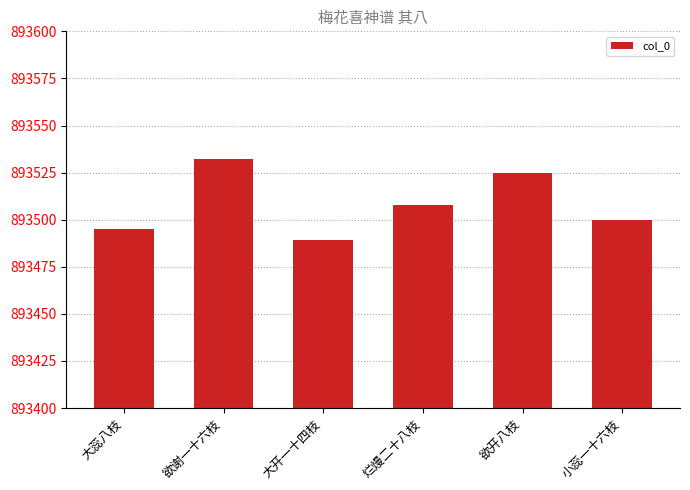

Reading left to right, transcribe all the data shown in this chart.

大蕊八枝=893495	欲谢一十六枝=893532	大开一十四枝=893489	烂熳二十八枝=893508	欲开八枝=893525	小蕊一十六枝=893500